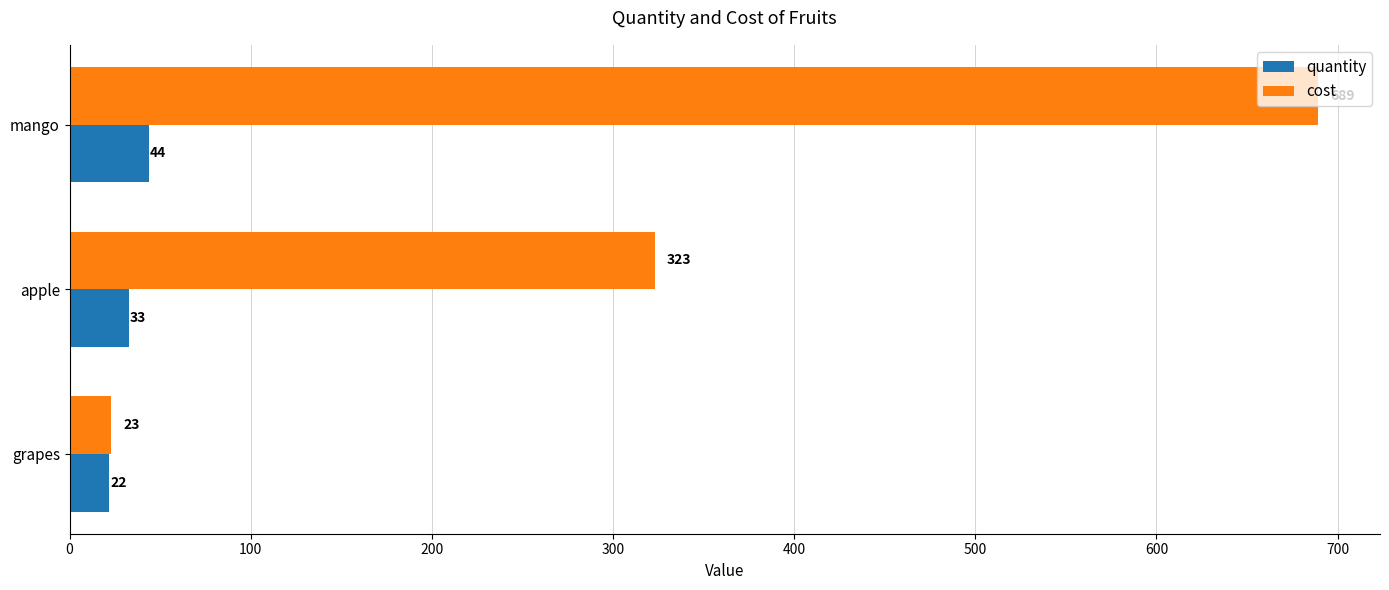

What is the difference between the maximum and minimum values in the cost series?

666